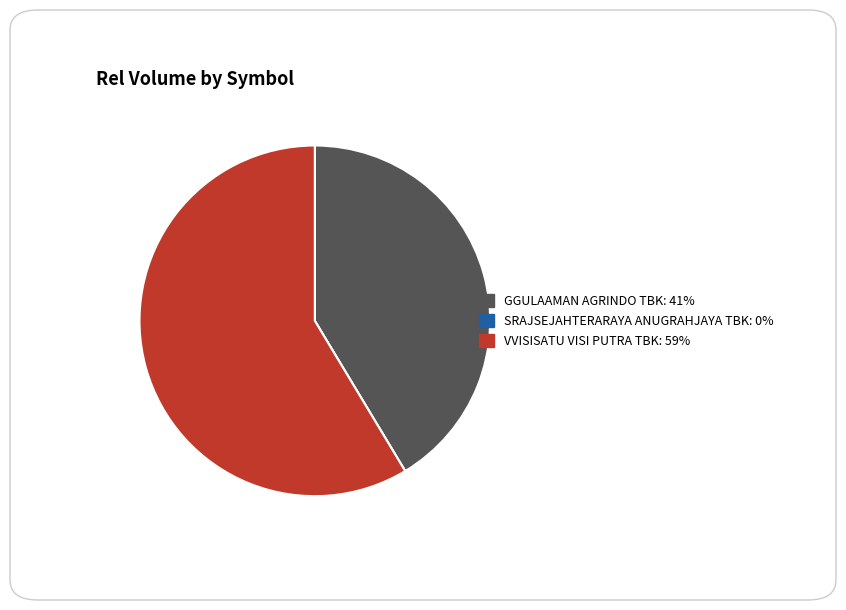

True or false: VVISISATU VISI PUTRA TBK accounts for 59% of the total.

True